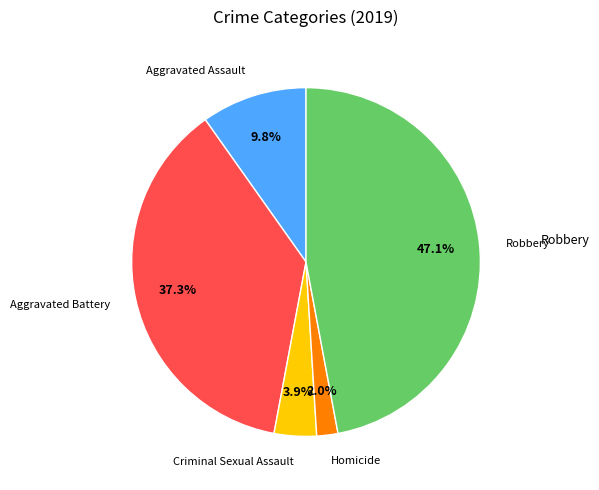

To the nearest percent, what is the difference between the largest and smallest slice percentages?

45%